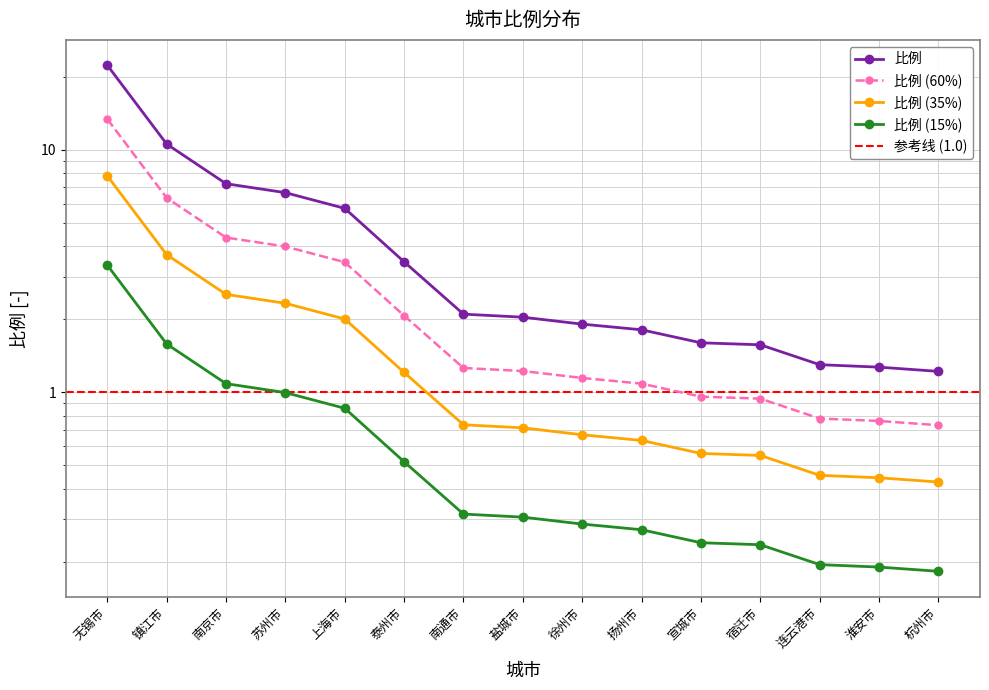

What is the average value?

4.7